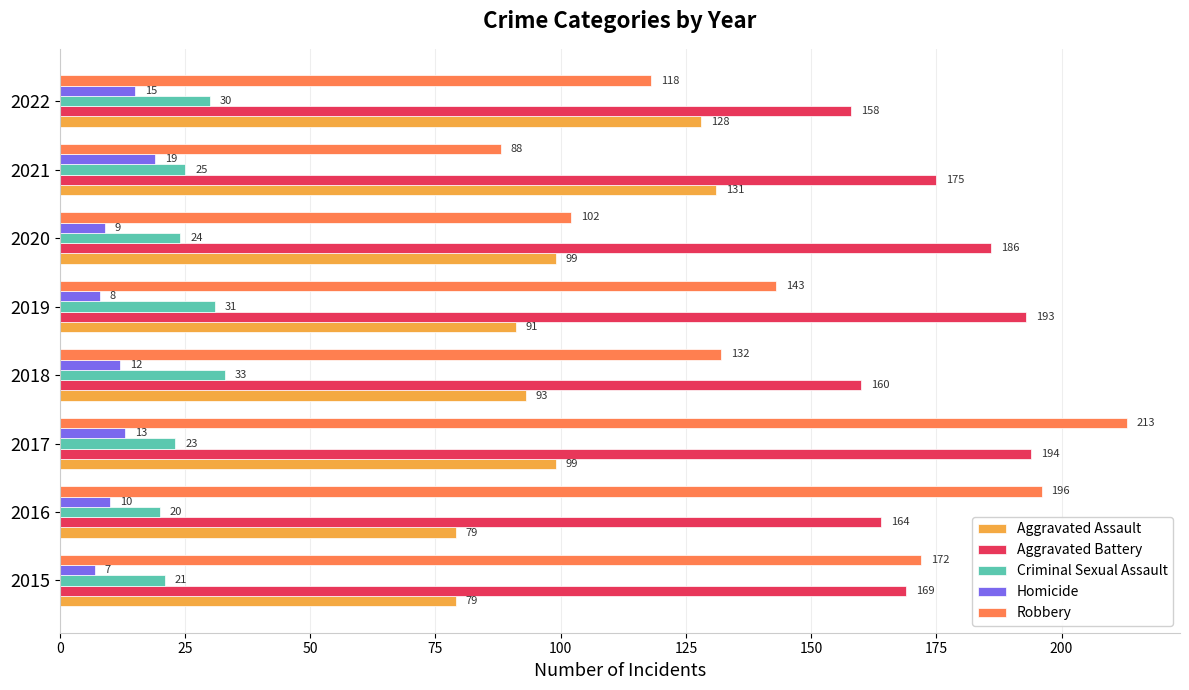

What is the maximum value shown in the chart?

213